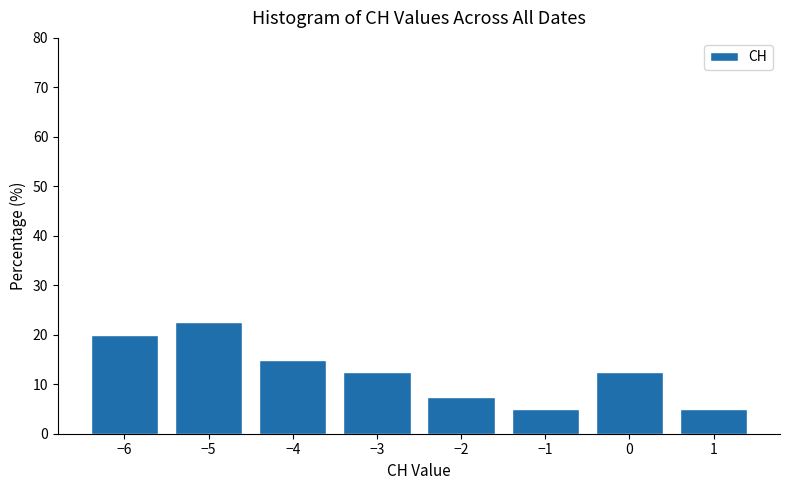

Reading left to right, list every bar in this chart as the range it spans on the x-axis followed by its height. The values are not printed on the chart, so give them approximately, as read against the axis.

-6.5 to -5.5: 20
-5.5 to -4.5: 23
-4.5 to -3.5: 15
-3.5 to -2.5: 13
-2.5 to -1.5: 8
-1.5 to -0.5: 5
-0.5 to 0.5: 13
0.5 to 1.5: 5